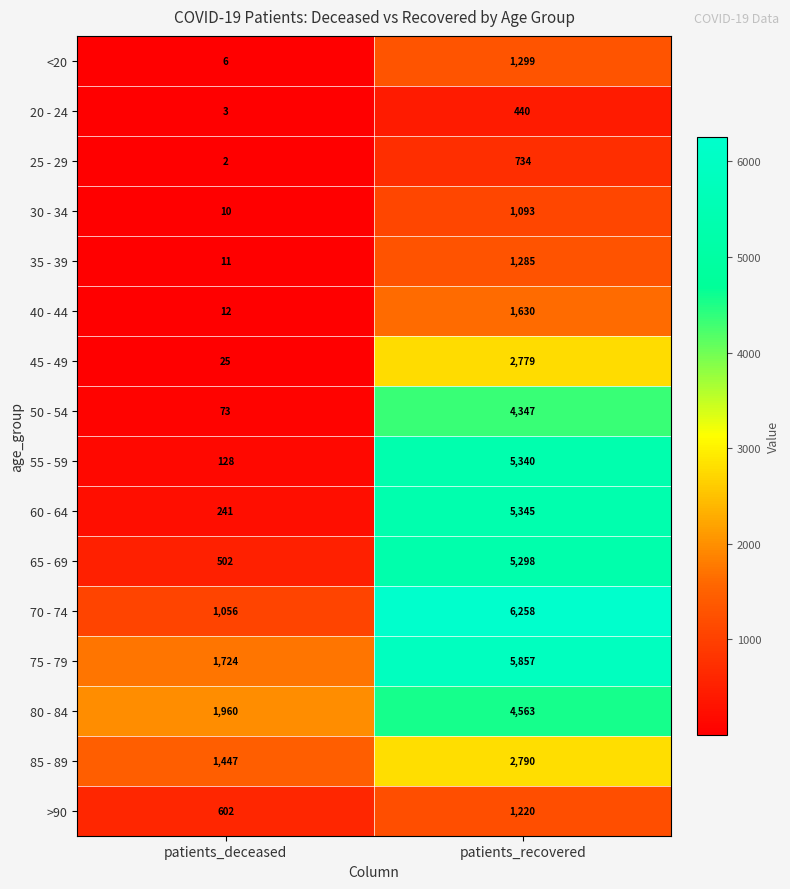

What is the smallest value displayed?

2